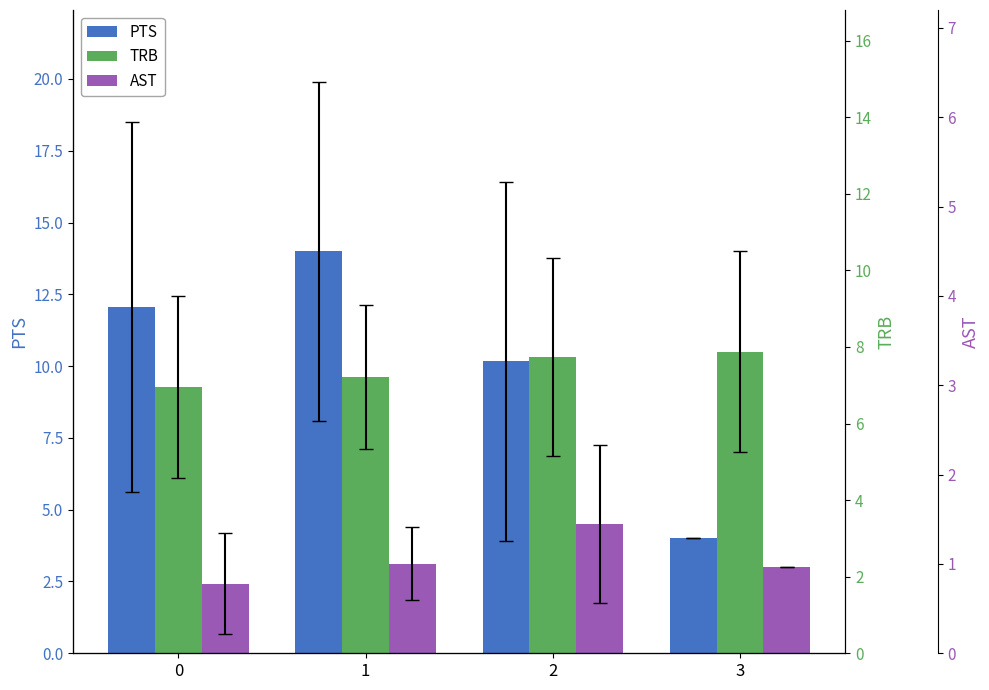

Are the bars horizontal?

No